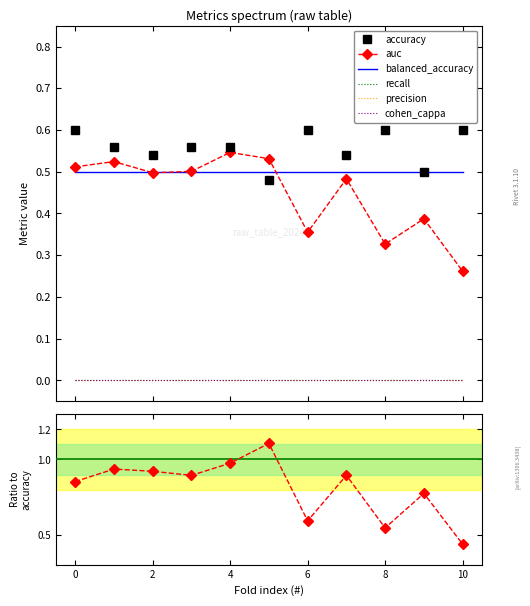

True or false: accuracy has a value of 0.7 at 9.

False